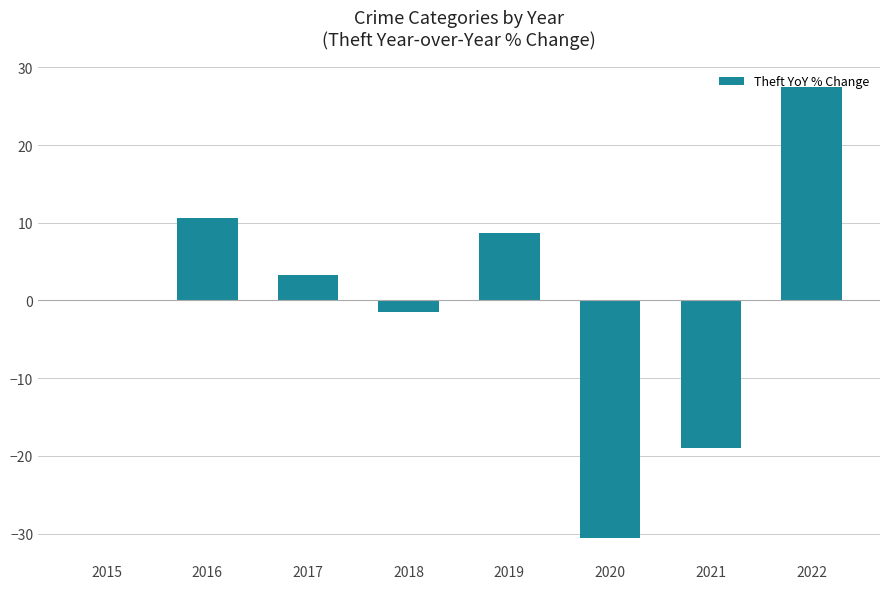

Between 2019 and 2017, which is larger?

2019